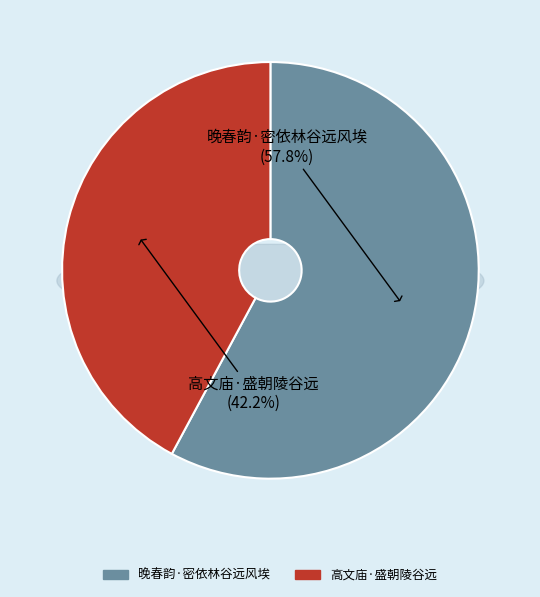

To the nearest percent, what is the combined percentage of 晚春韵·密依林谷远风埃 and 高文庙·盛朝陵谷远?

100%